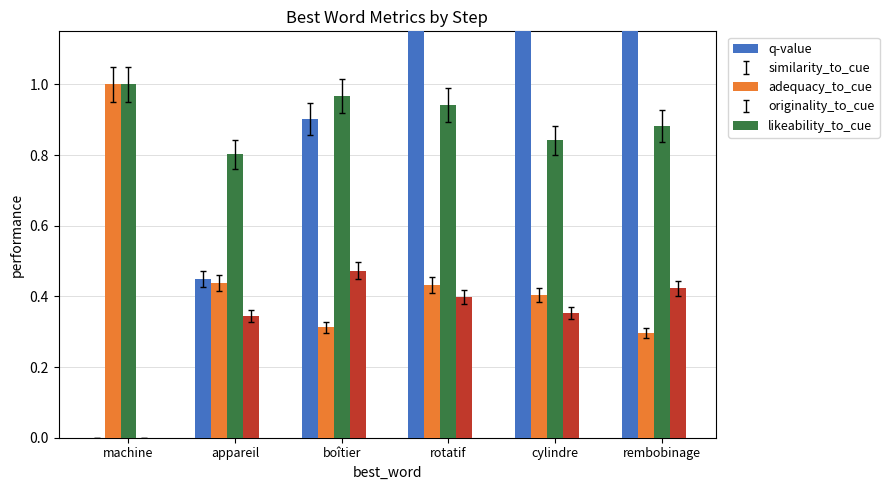

The similarity_to_cue series shows 1.7 at machine. True or false?

False